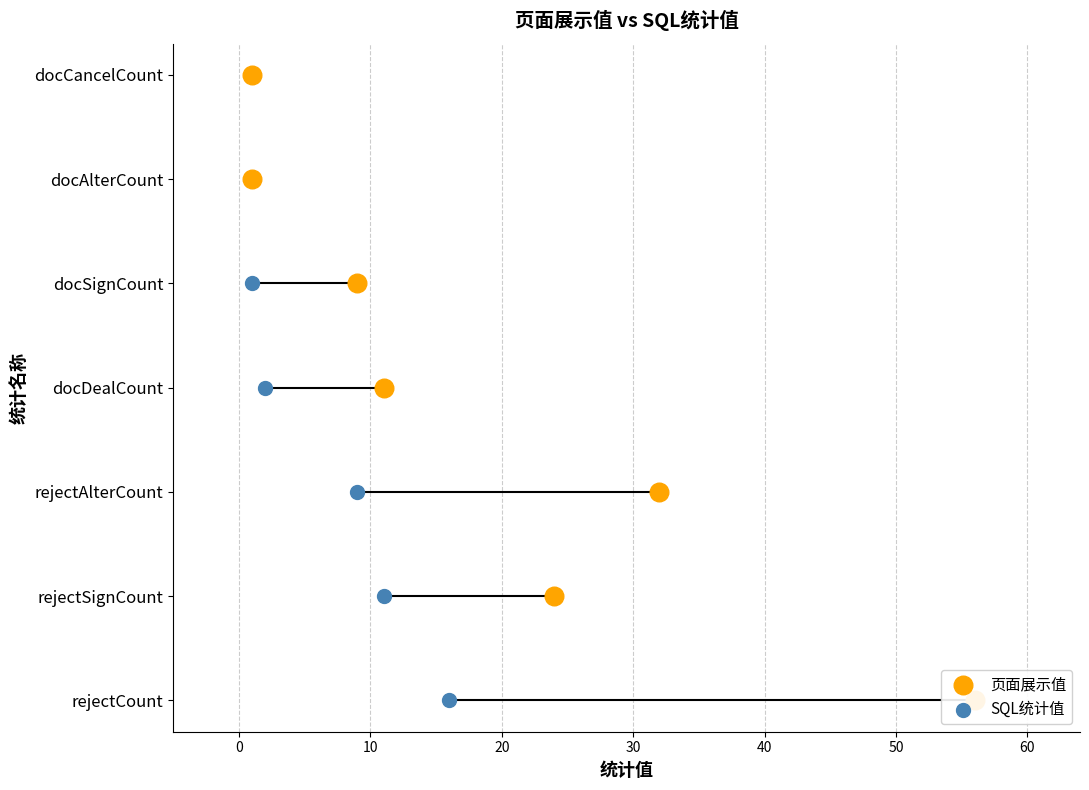

Which series contains the highest Y value?

页面展示值